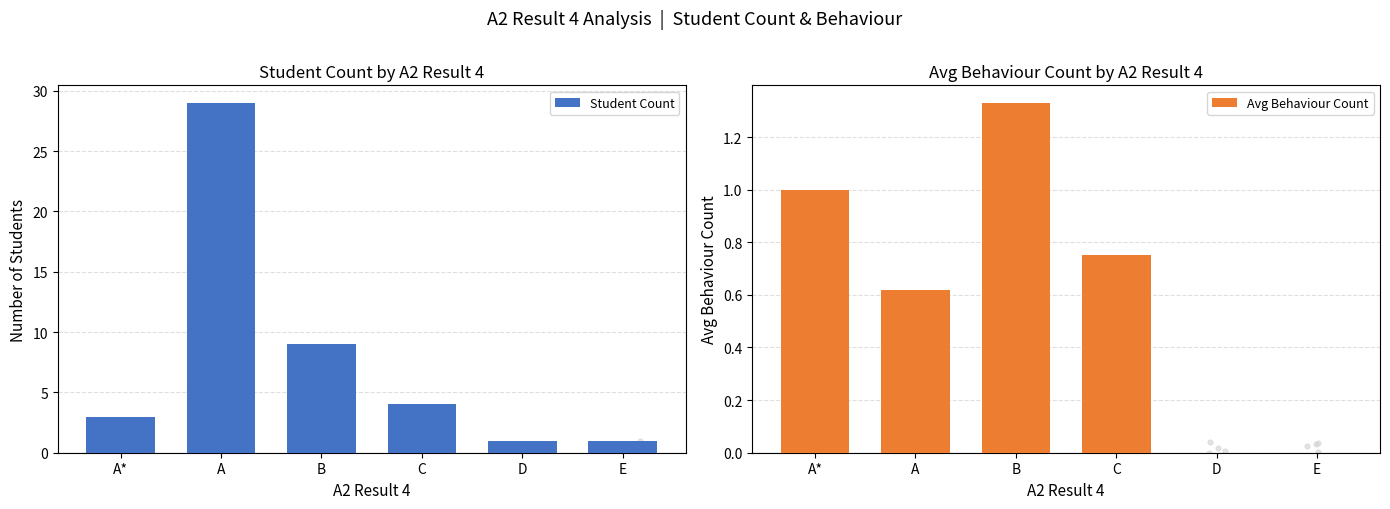

Which series reaches the maximum Y coordinate?

Student Count